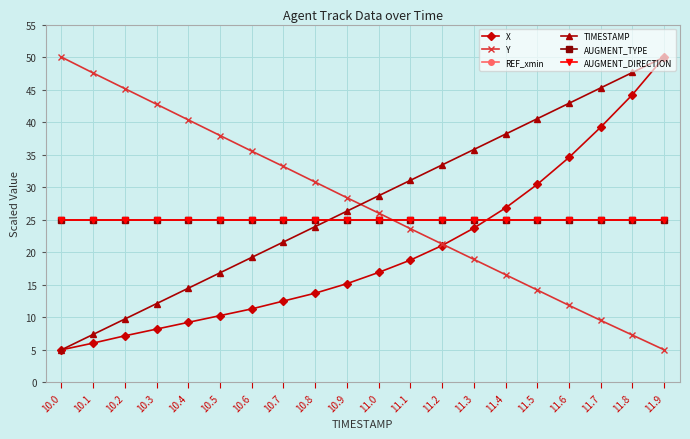

Is this an area chart (filled region under the line)?

No